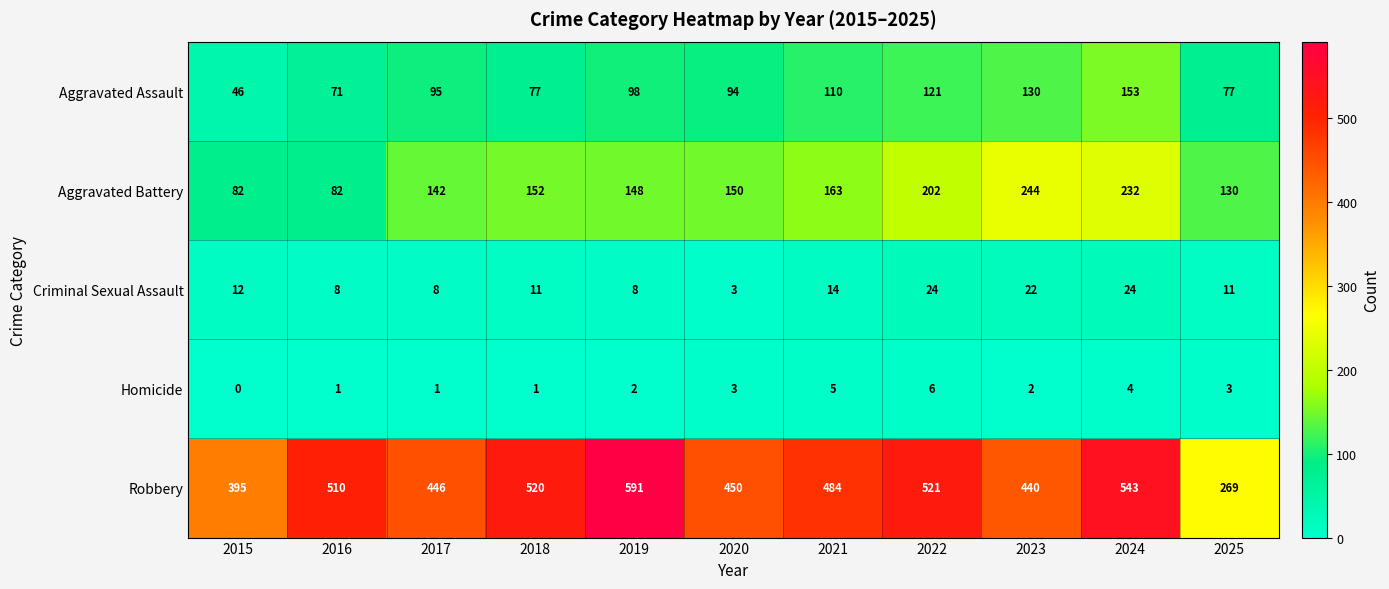

At which label is Aggravated Assault closest to 99?

2019